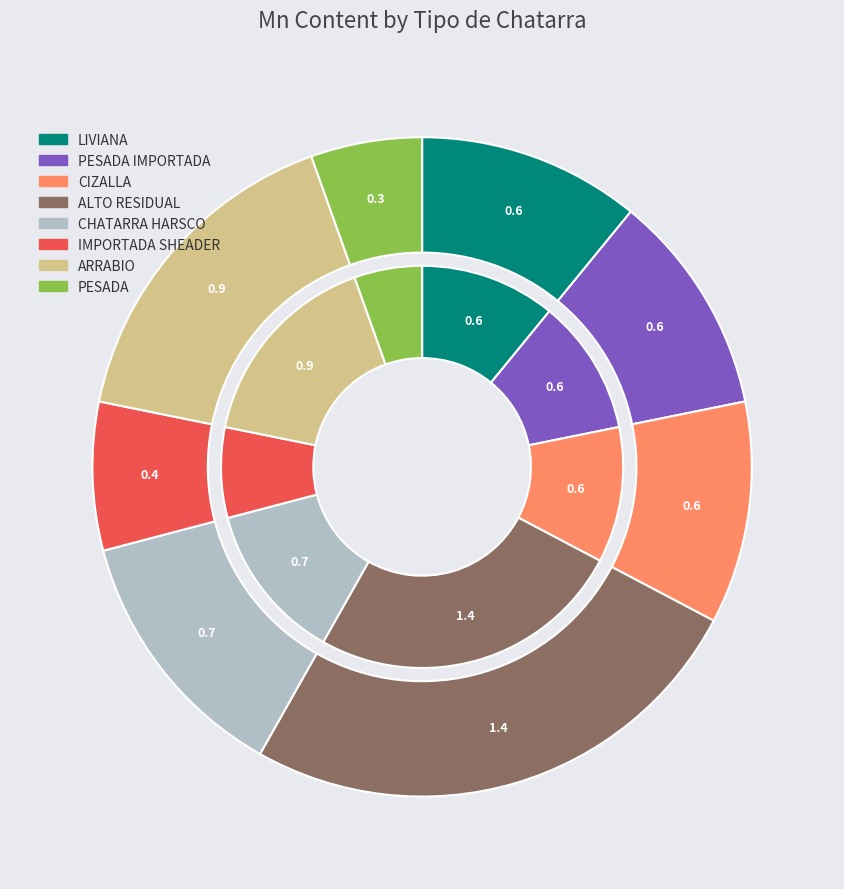

Is it true that ARRABIO is 2% of the pie?

False